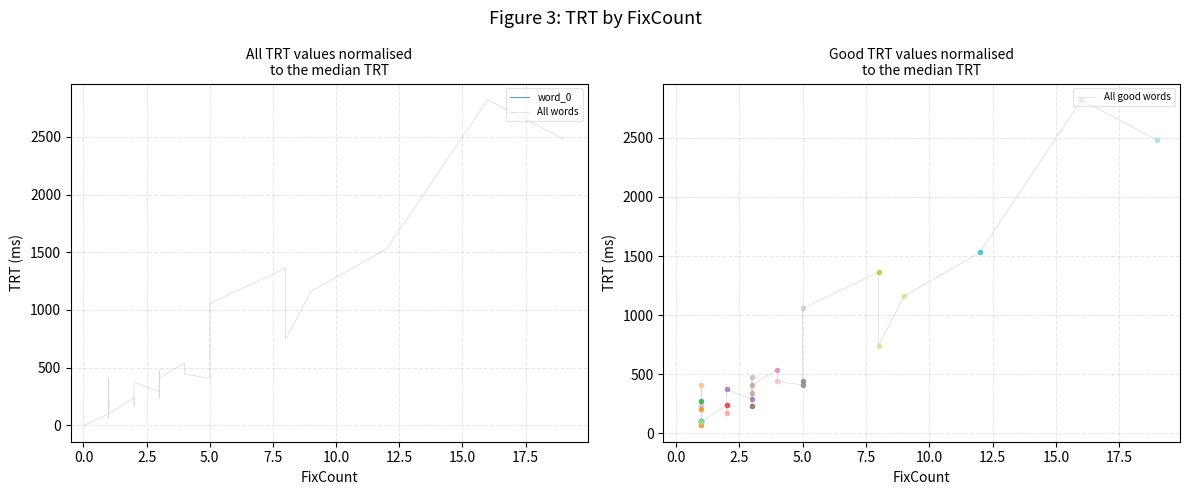

Is the value of TRT_vals at 0 greater than the value of FixCount_0 at 8?

No